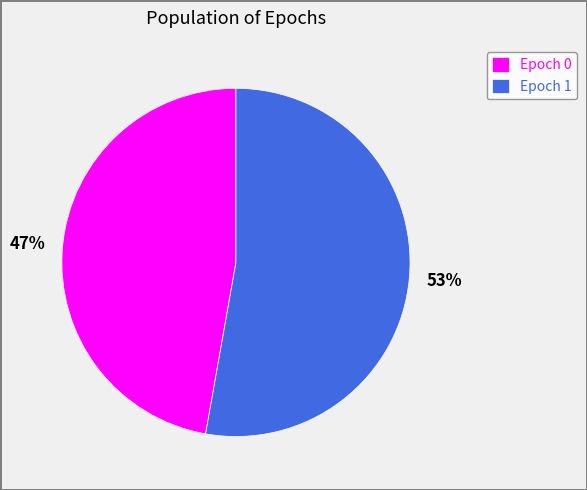

Is it true that Epoch 1 is 44% of the pie?

False